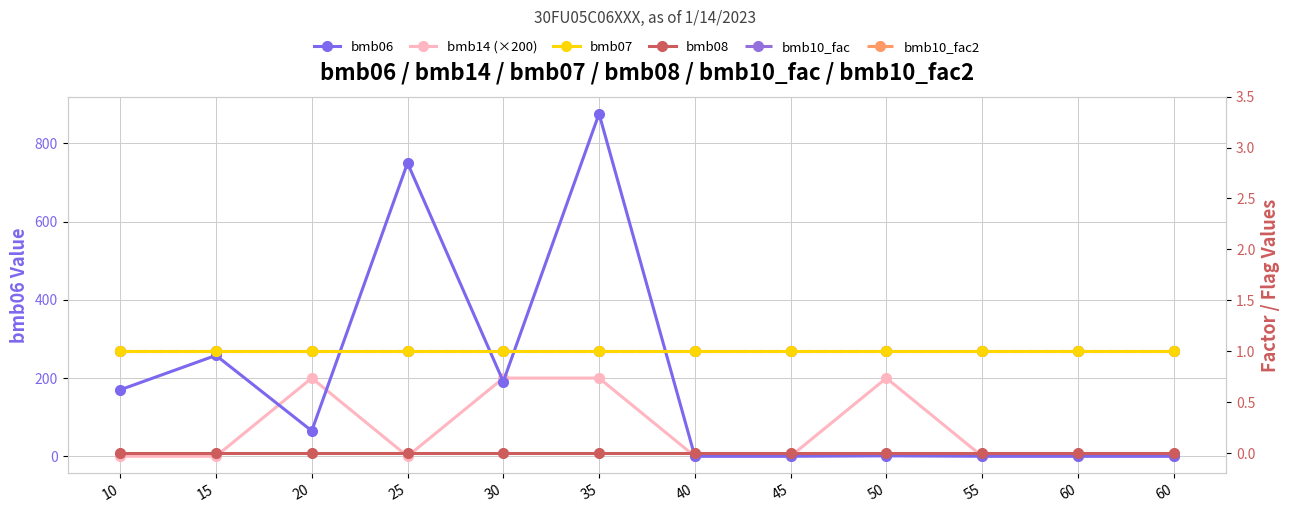

At how many categories does at least one series exceed 722?

2